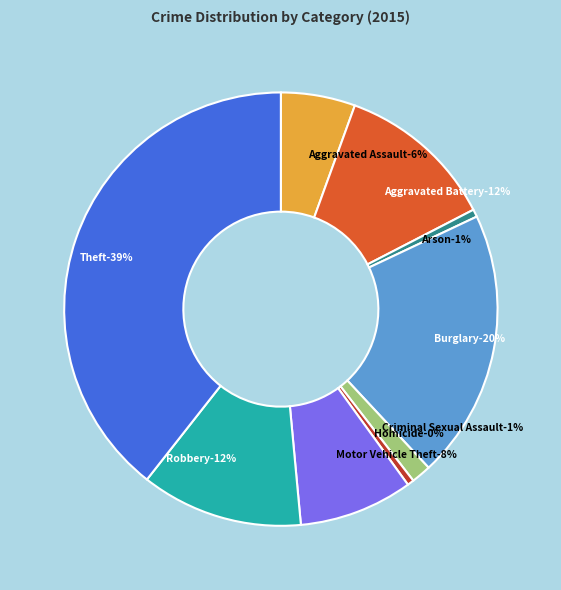

Is the sum of Arson and Motor Vehicle Theft greater than half?

No